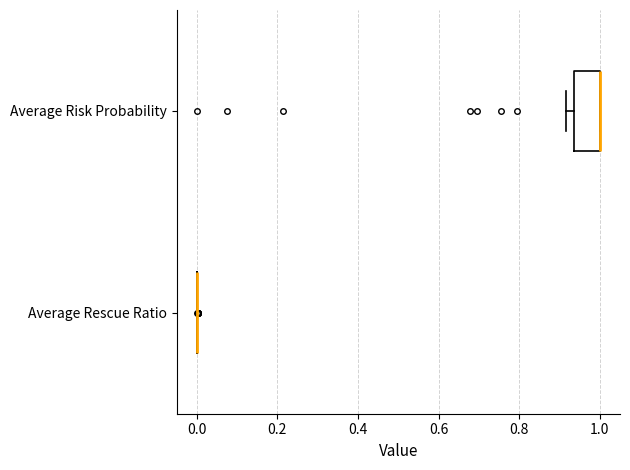

Where is the right edge of the box for Average Risk Probability on the x-axis? The values are not printed on the chart, so give them approximately, as read against the axis.

1.00